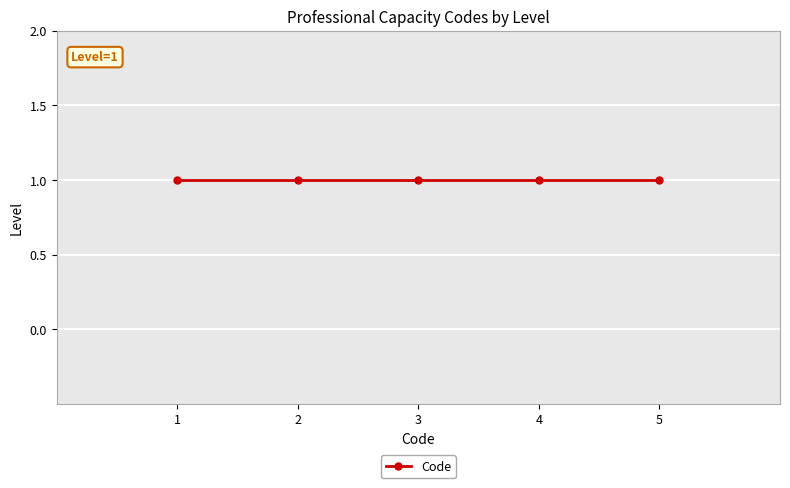

Which has a higher value, 1 or 1?

1